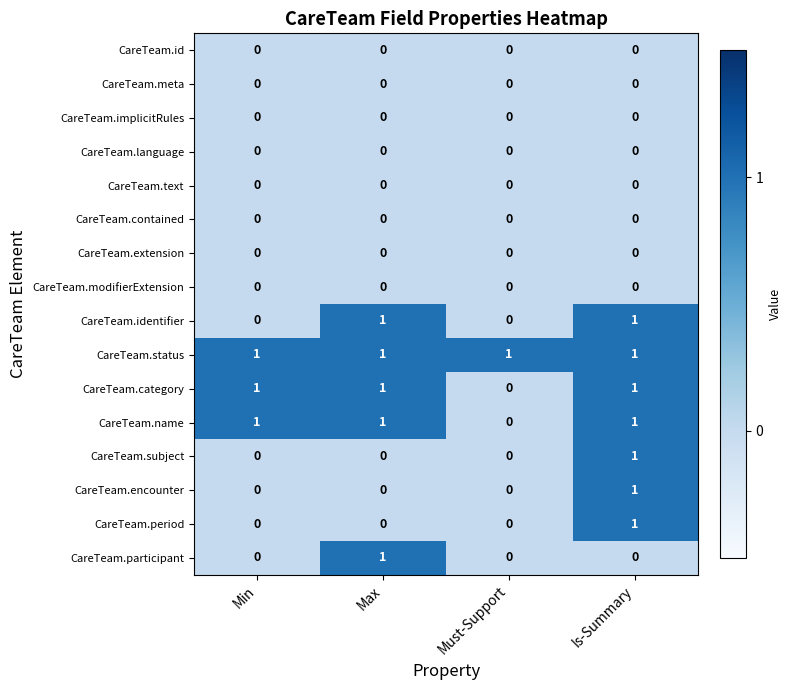

The CareTeam.status series shows 2 at Must-Support. True or false?

False